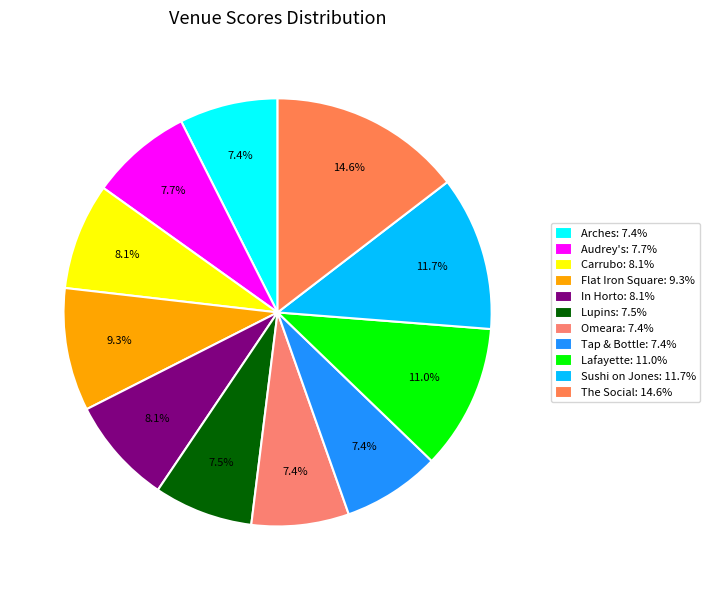

How many segments does this pie chart have?

11